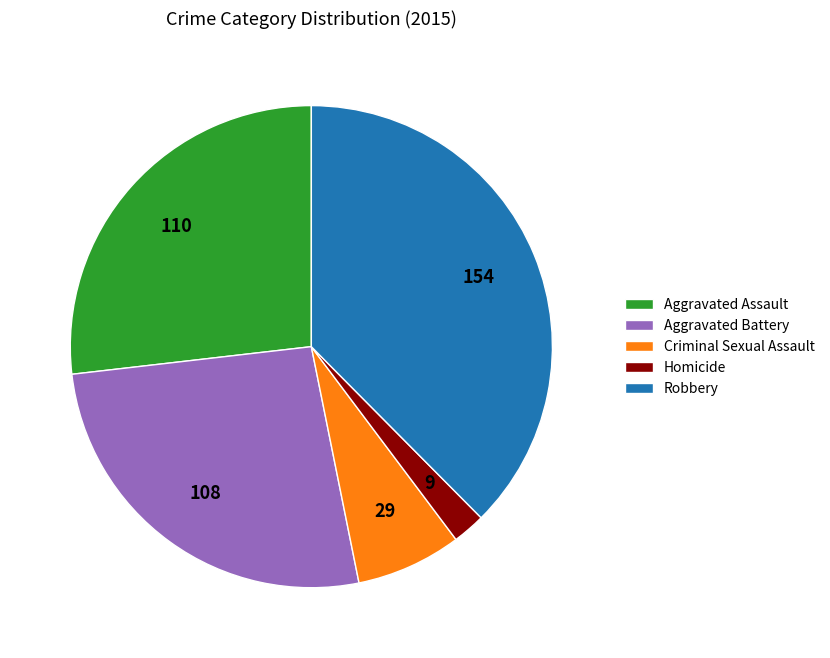

Which category has the smallest portion of the pie?

Homicide